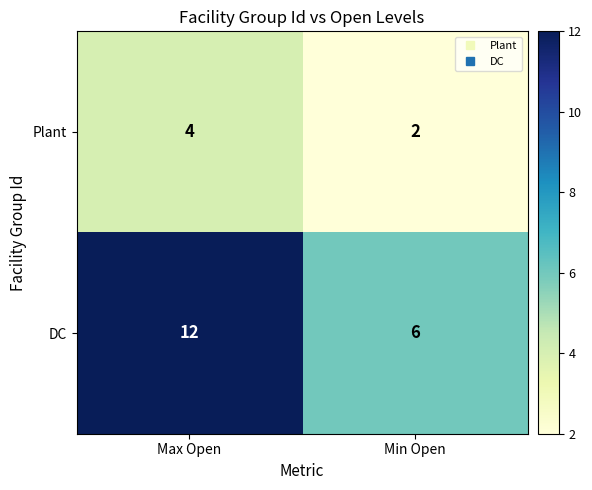

Reading left to right, extract all data points from this chart.

Plant: 4	2
DC: 12	6